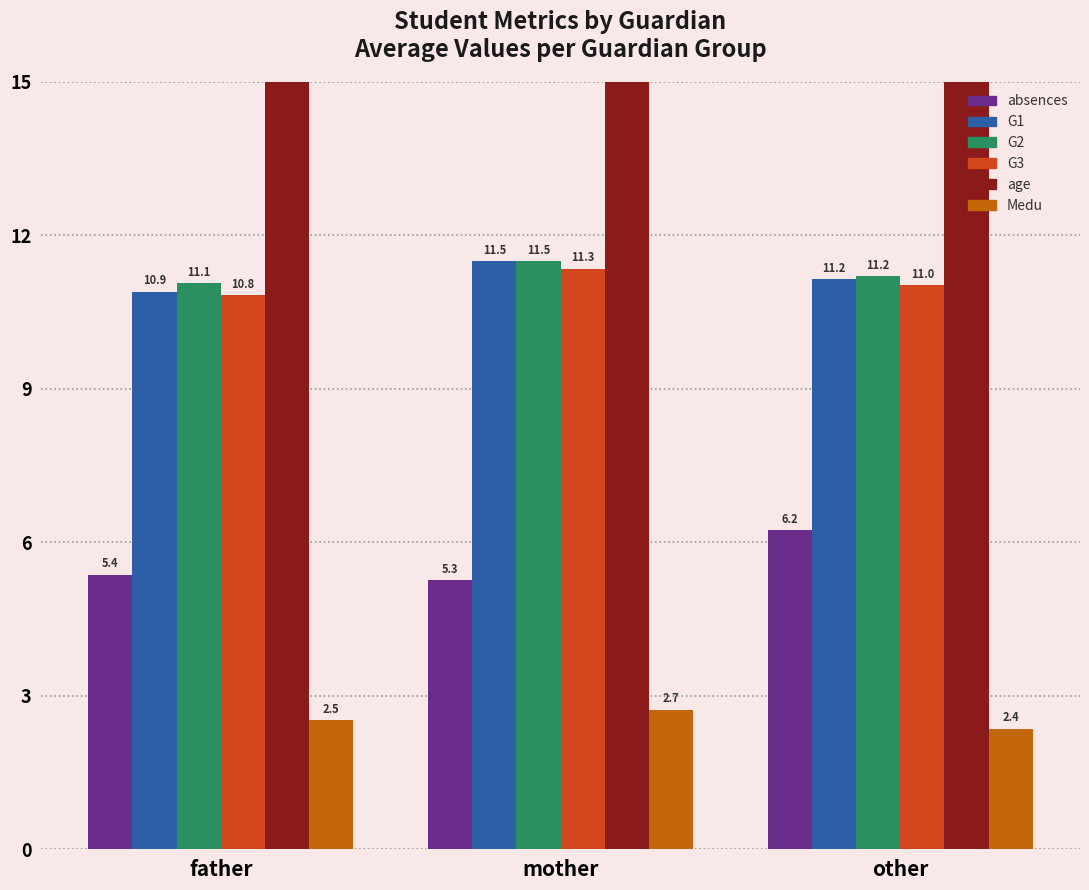

What is the sum of the absences values at other and mother?

11.5